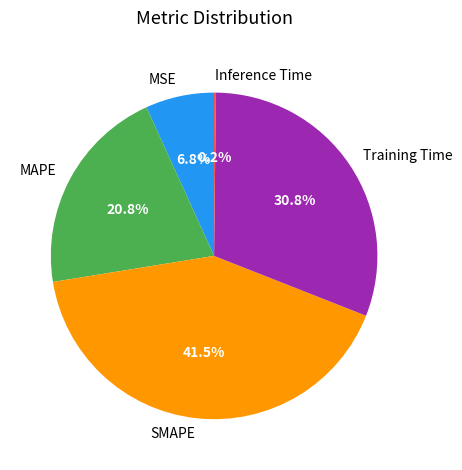

What percentage is NOT represented by Training Time?

69.2%